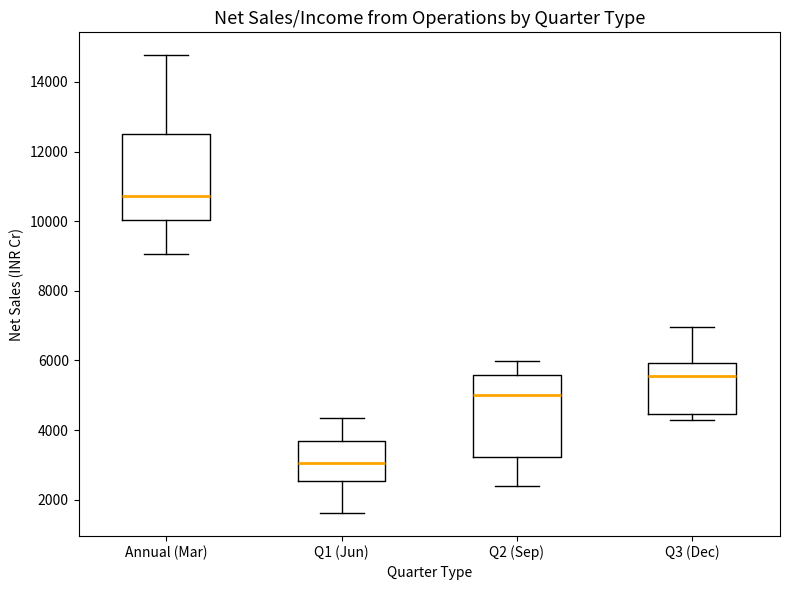

Reading left to right, read every box against the y-axis: the position of its median line, the range the box covers, and the ends of its whiskers. The values are not printed on the chart, so give them approximately, as read against the axis.

Annual (Mar): median 10800, box 10000 to 12400, whiskers 9000 to 14800
Q1 (Jun): median 3000, box 2600 to 3600, whiskers 1600 to 4400
Q2 (Sep): median 5000, box 3200 to 5600, whiskers 2400 to 6000
Q3 (Dec): median 5600, box 4400 to 6000, whiskers 4200 to 7000